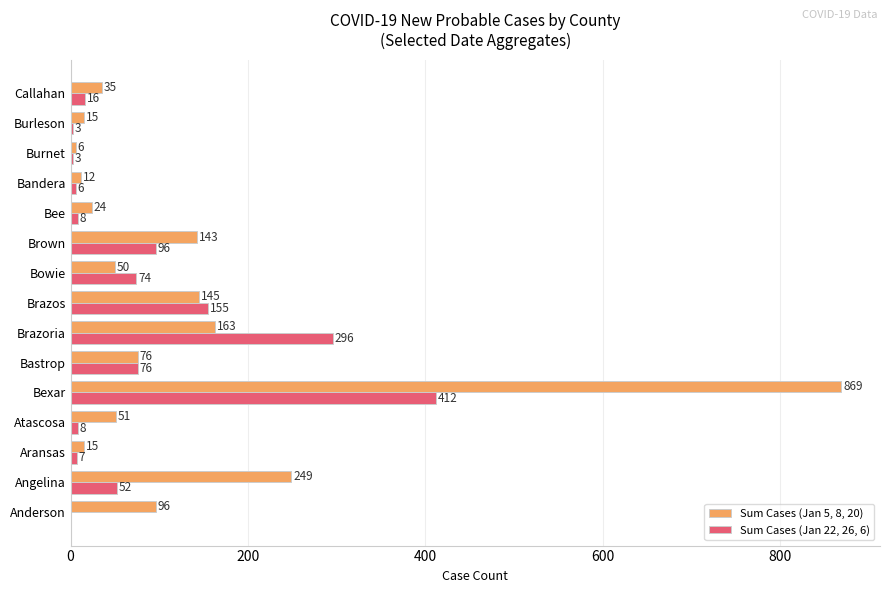

Which label corresponds to the largest value in the chart?

Bexar